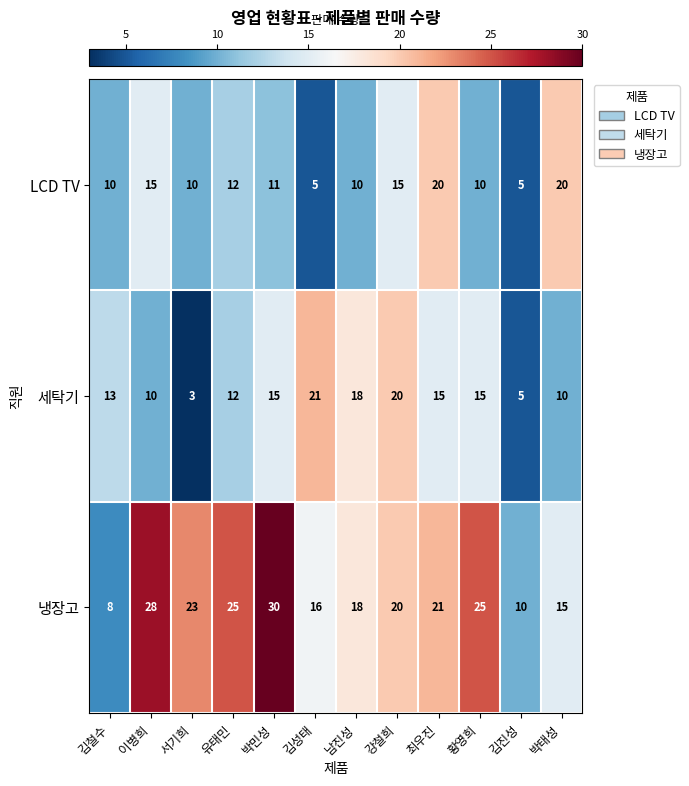

At which category does the chart reach its minimum across all series?

서기희